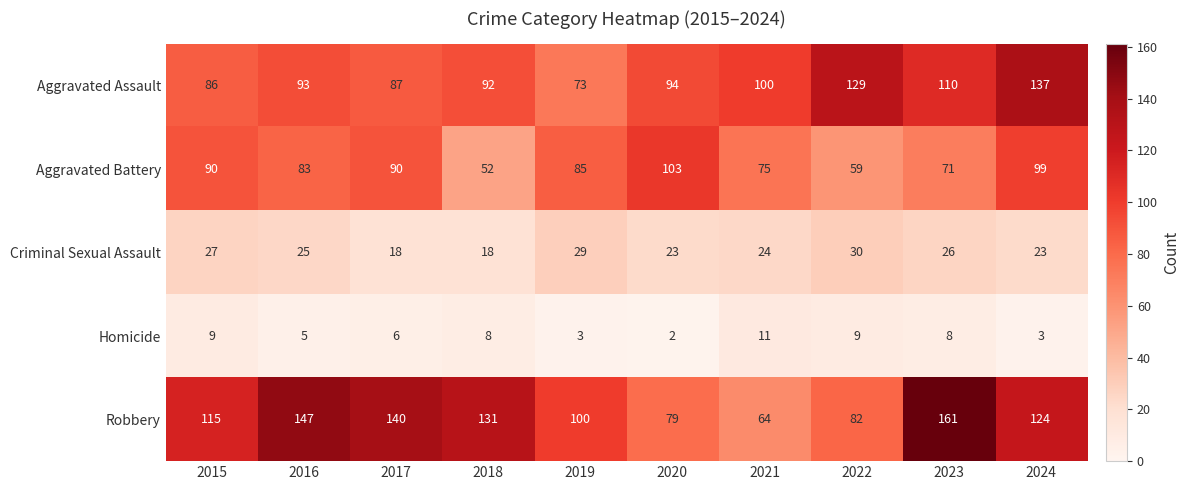

What is the difference between the maximum and minimum values in the Aggravated Battery series?

51